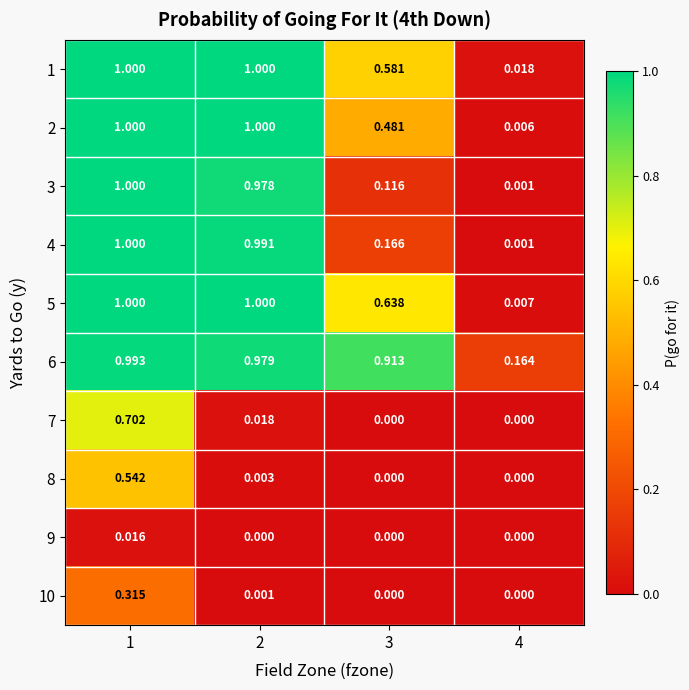

Is the value of 4 at 3 greater than the value of 6 at 4?

Yes